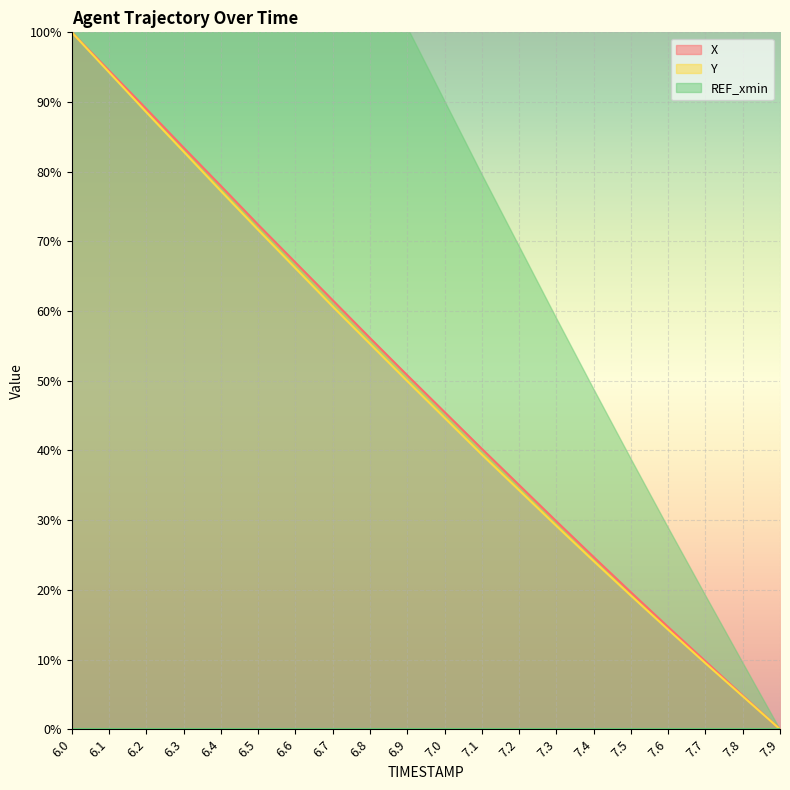

True or false: Y has more than 0 interior local peaks.

False